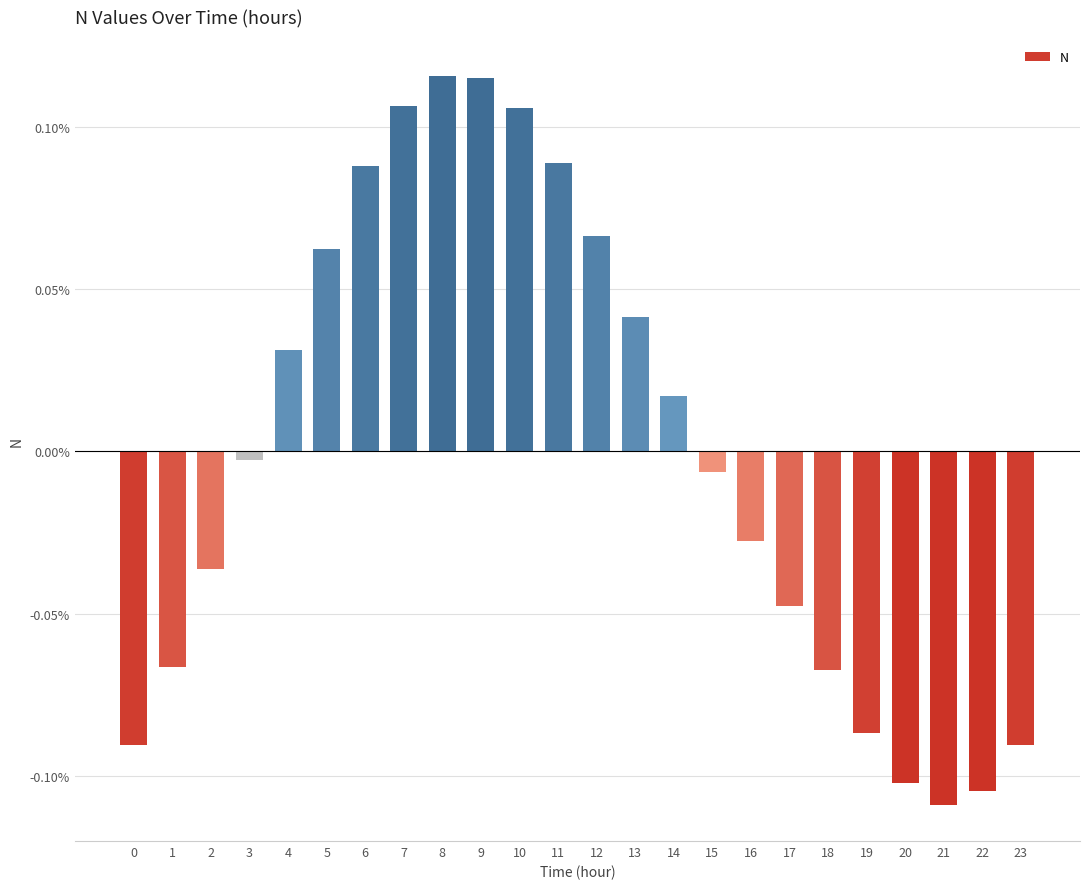

Are the bars horizontal?

No